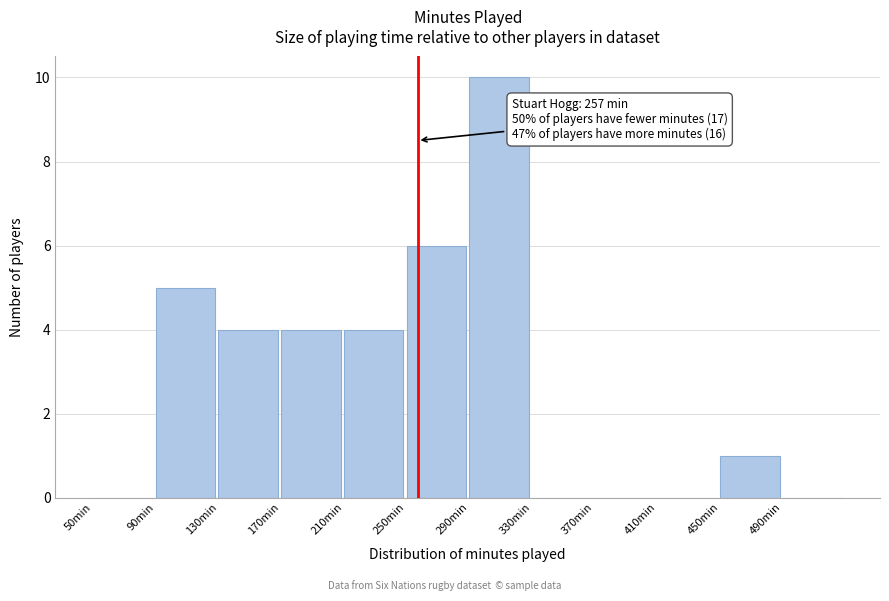

Over which range of the x-axis is the bar tallest?

290 to 330